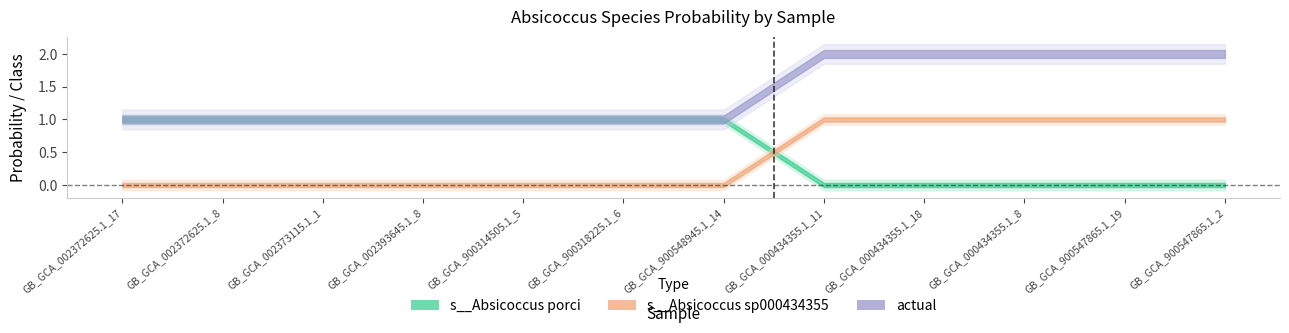

True or false: actual has a value of 1.0 at 1.

True